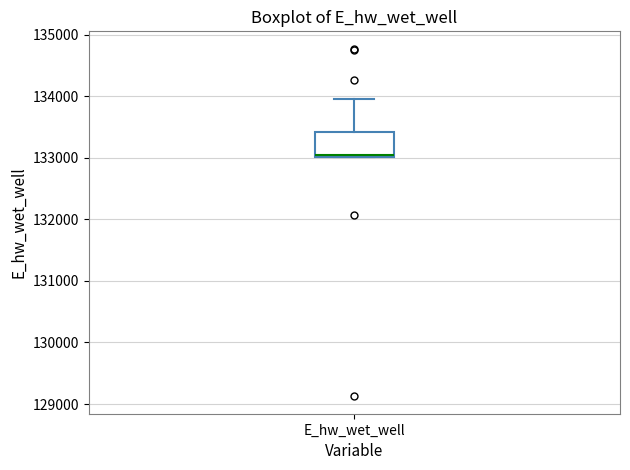

Transcribe this box plot: give where the median line is, the range the box spans, and where the two whiskers end, as read against the y-axis. The values are not printed on the chart, so give them approximately, as read against the axis.

median 133000, box 133000 to 133400, whiskers 133000 to 134000